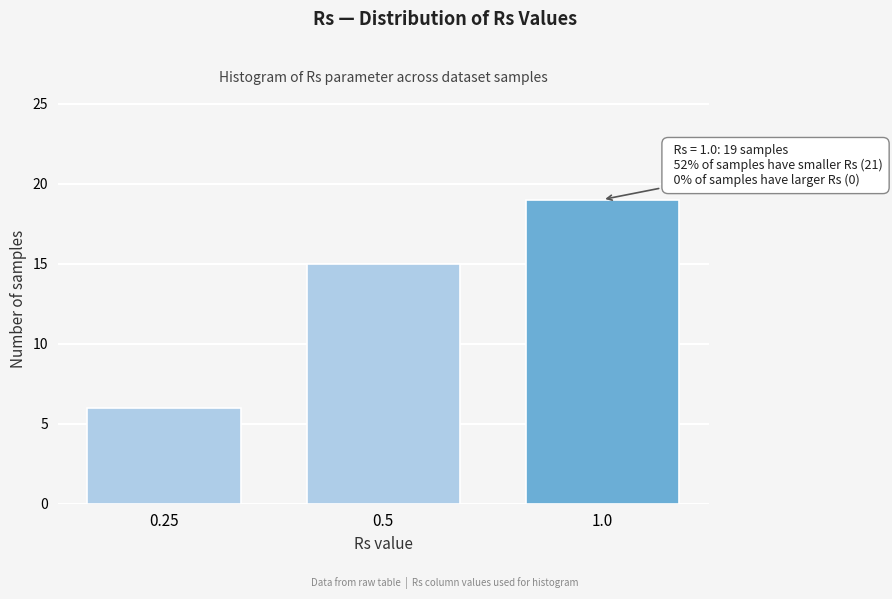

Reading left to right, extract all data points from this chart.

0.25=6	0.5=15	1.0=19